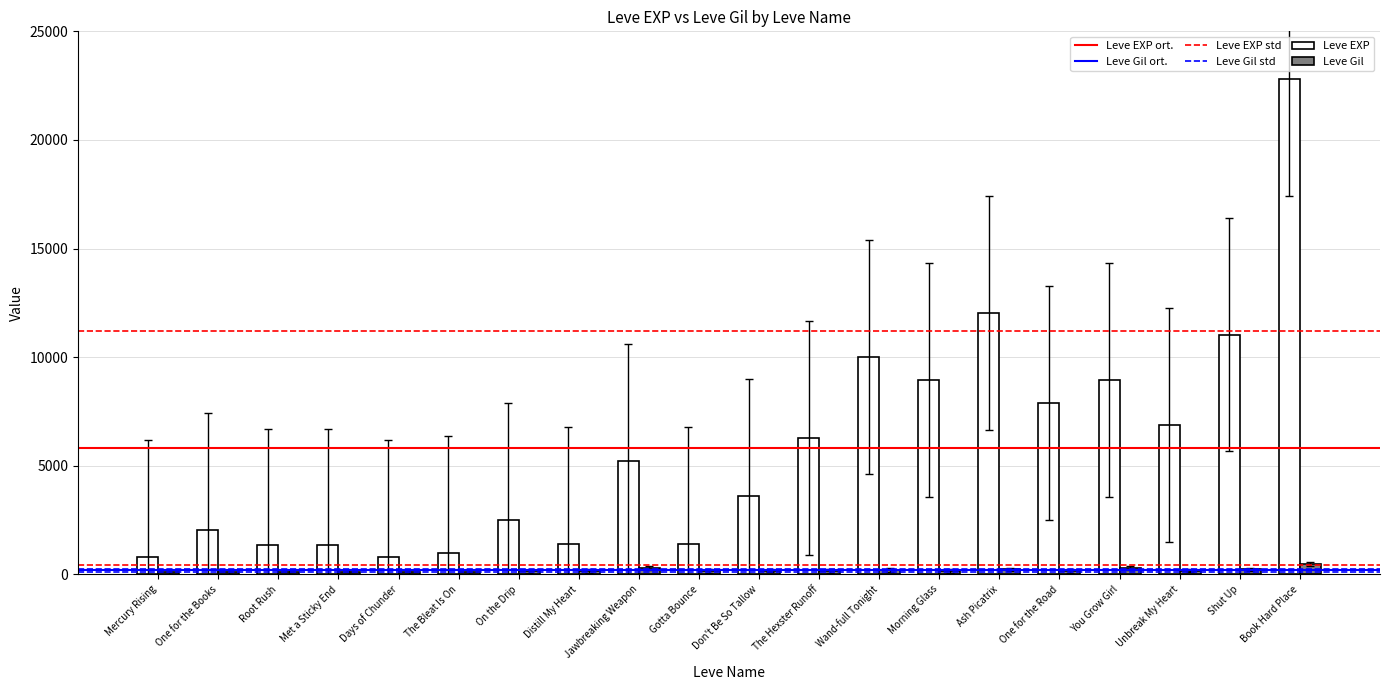

How many bars are there in each group?

2